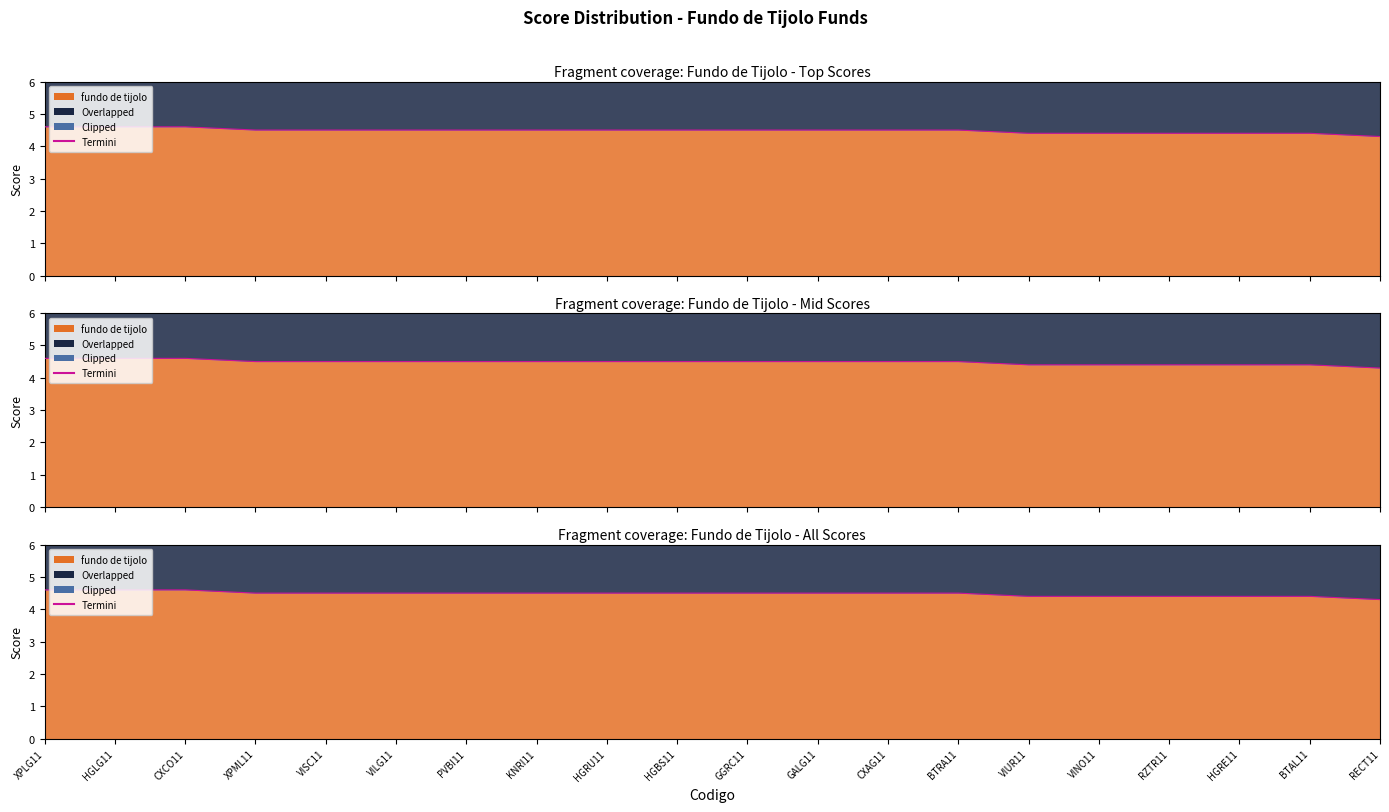

How many data points does each series have?

20